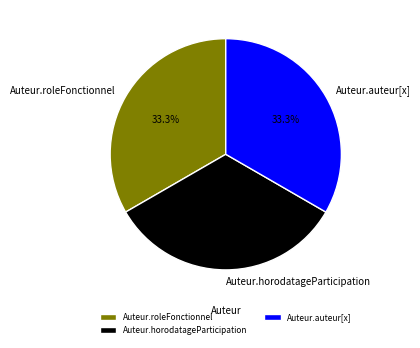

How many slices are in this pie chart?

3